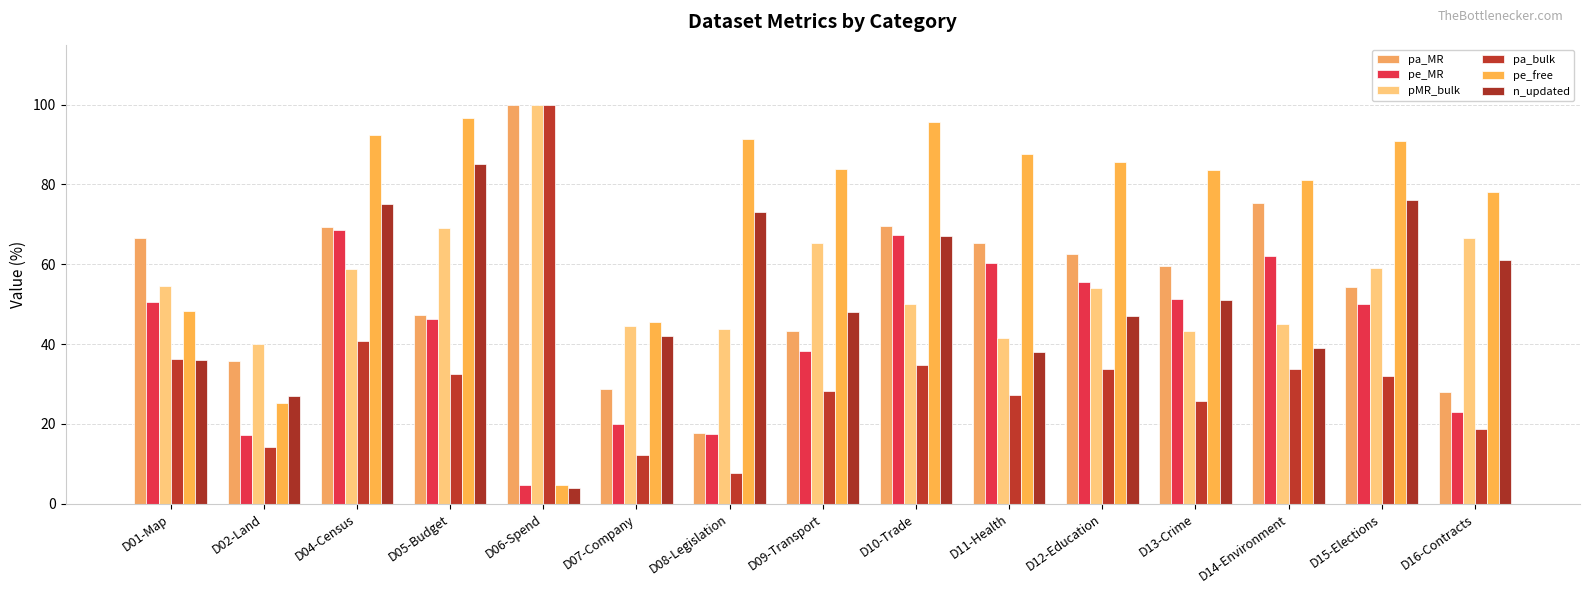

Is the value of n_updated at D04-Census greater than the value of pe_free at D07-Company?

Yes